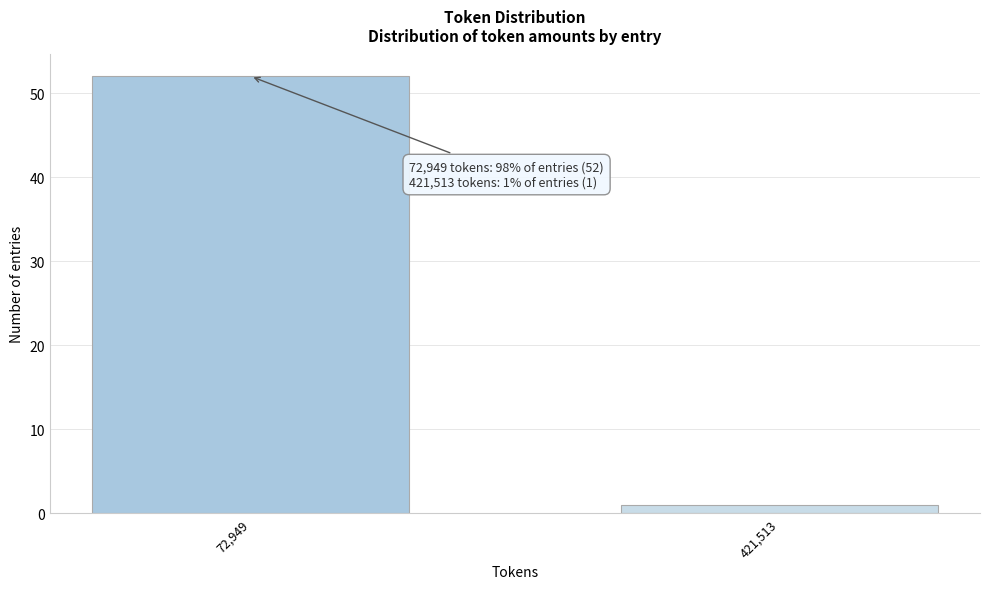

Reading right to left, extract all data points from this chart.

1	52